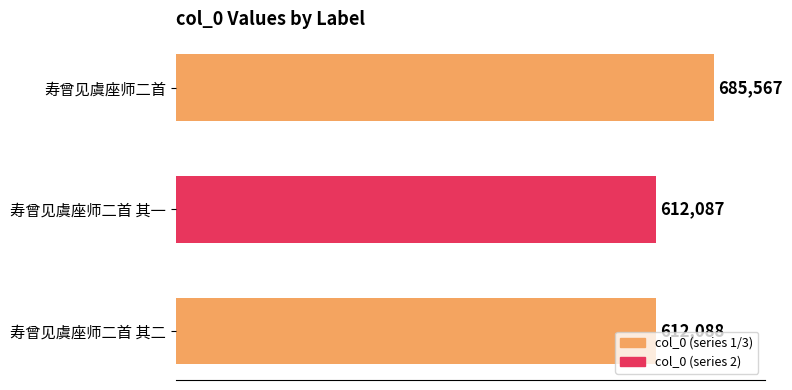

List the labels in order of value, largest first.

寿曾见虞座师二首, 寿曾见虞座师二首 其二, 寿曾见虞座师二首 其一